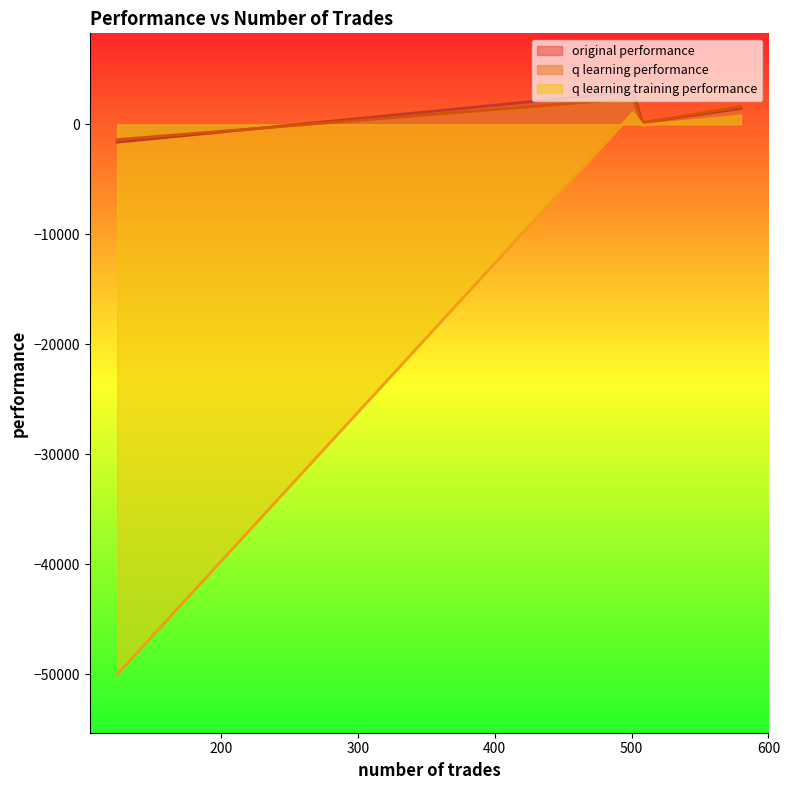

Which series has the widest spread of values?

q learning training performance